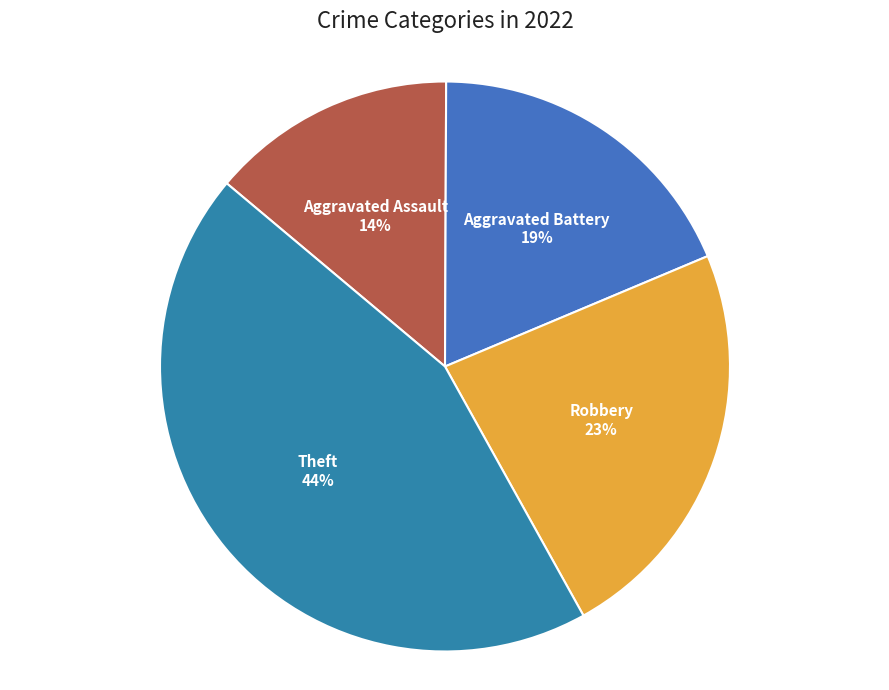

Which category has the biggest portion of the pie?

Theft